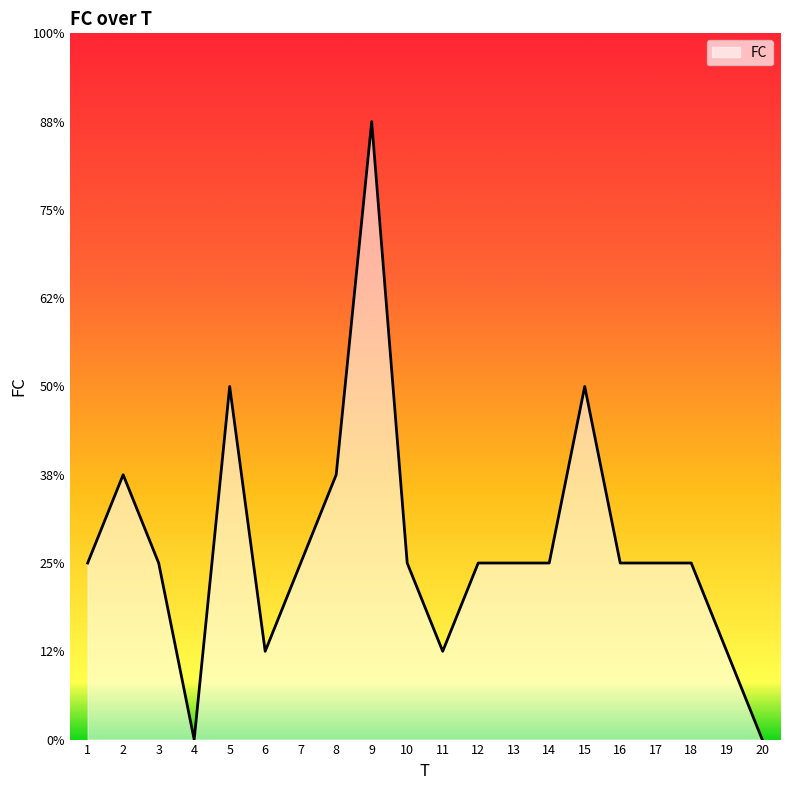

Is this an area chart (filled region under the line)?

Yes